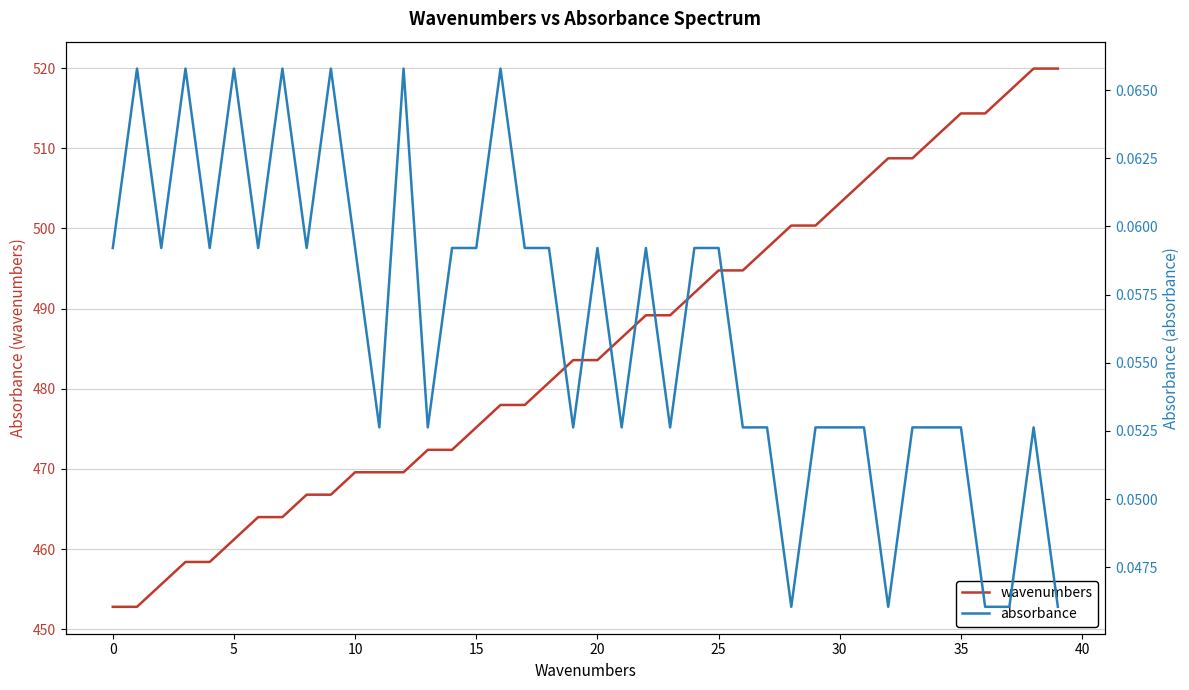

Does the chart have visible grid lines?

Yes